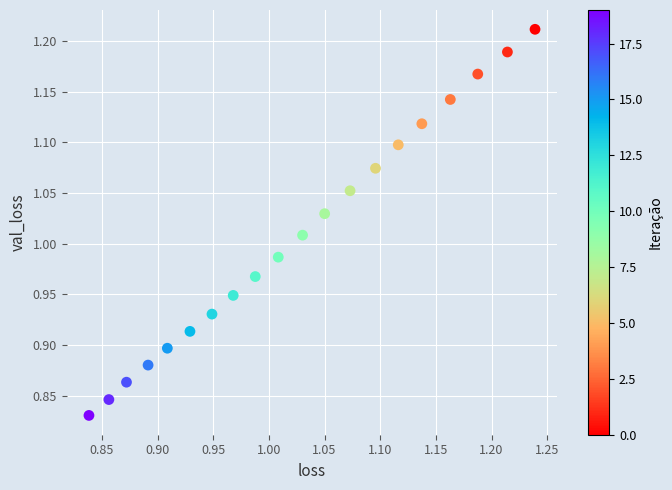

What is the range of Y values (max minus min)?

0.4